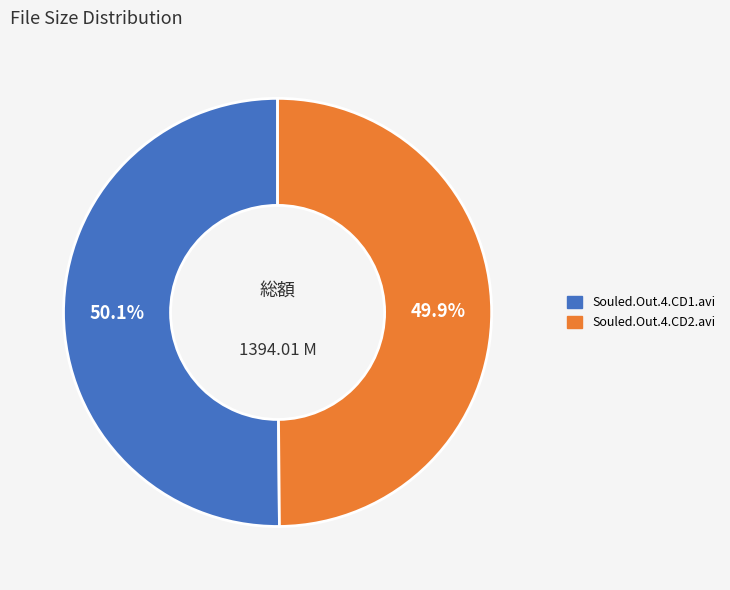

Approximately how many times larger is the value at Souled.Out.4.CD2.avi compared to Souled.Out.4.CD1.avi?

1.0